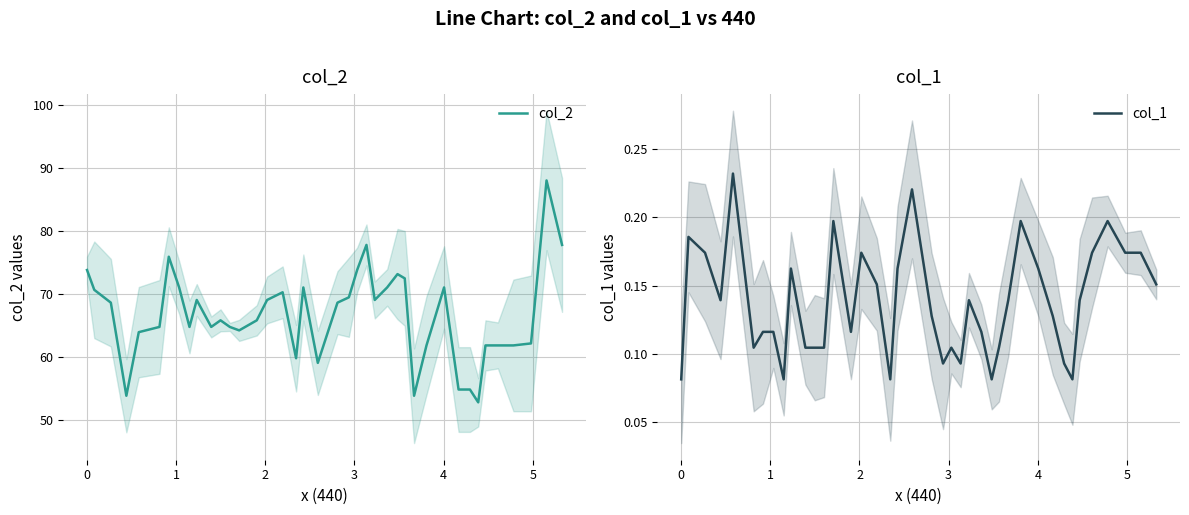

True or false: col_1 and col_2 cross at least once.

False